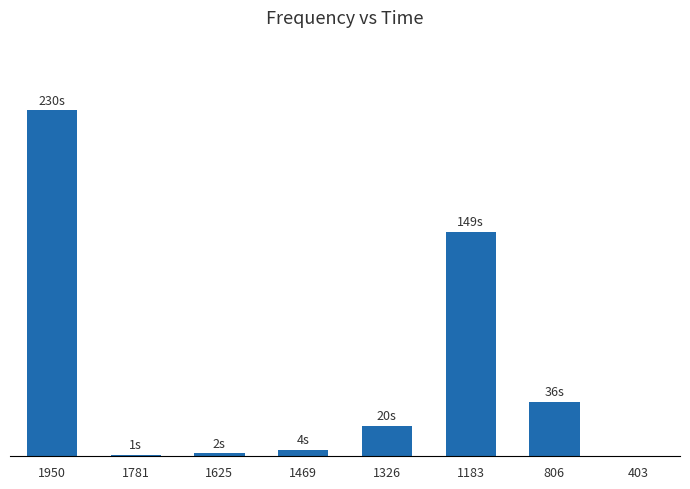

Which has a higher value, 1625 or 1781?

1625